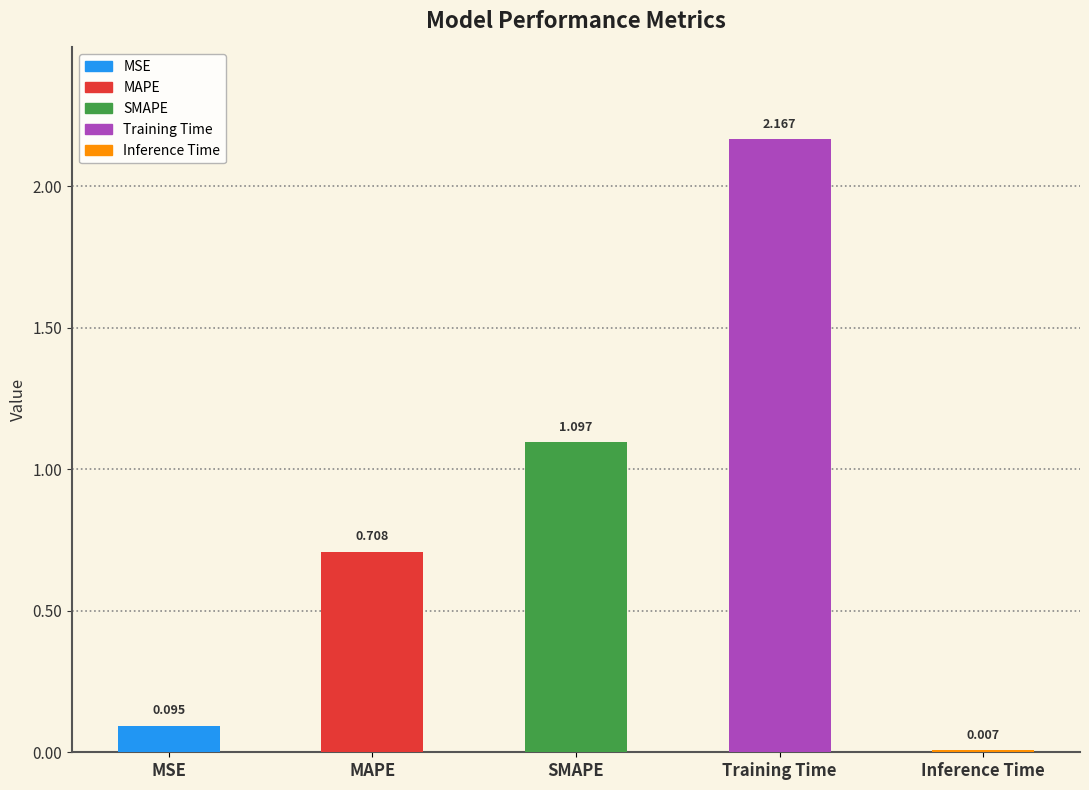

How many data points does each series have?

5